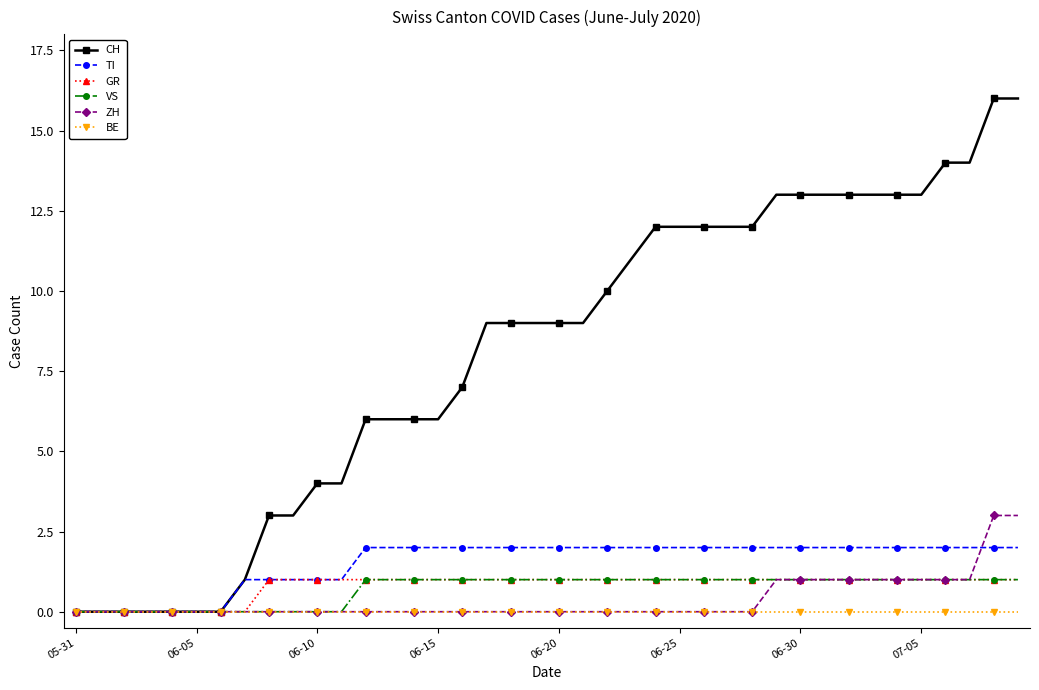

Which series has the widest spread of values?

CH